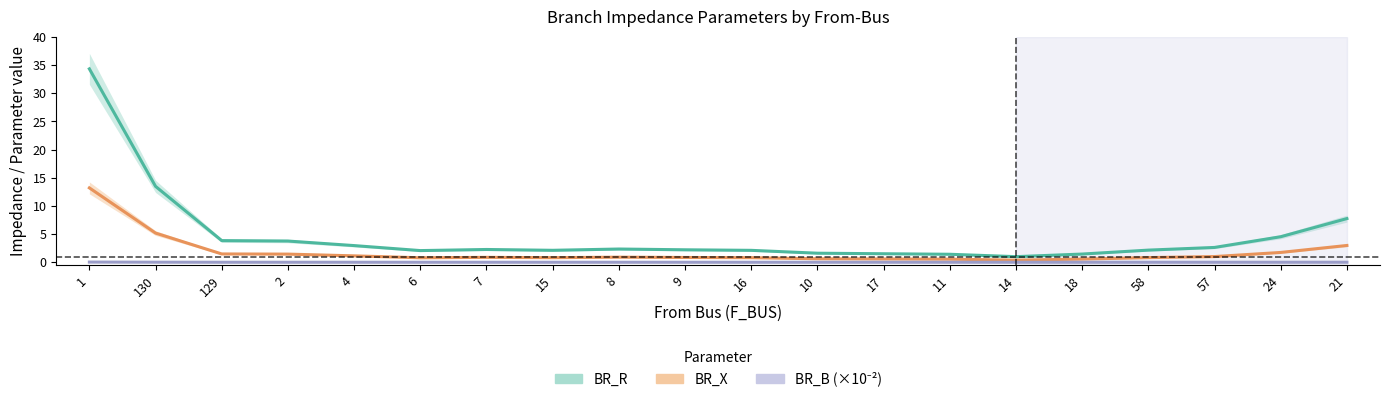

How many distinct data groups are displayed?

3